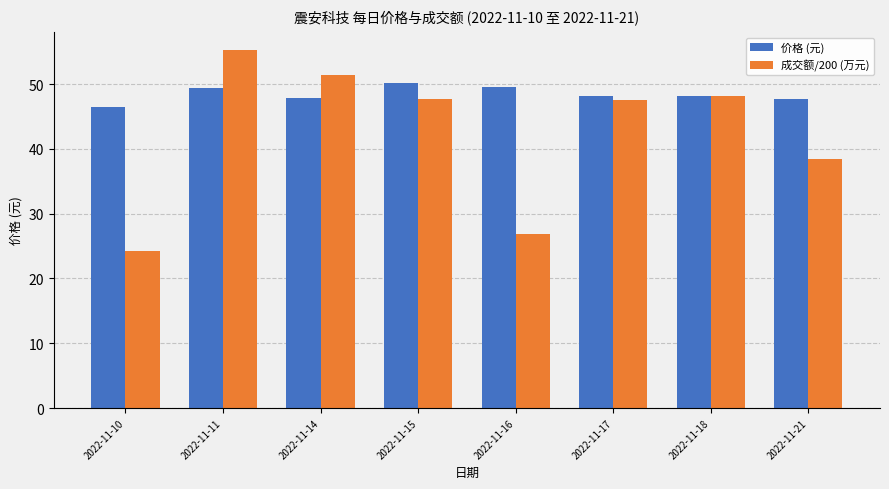

Which series has the widest spread of values?

成交额/200 (万元)